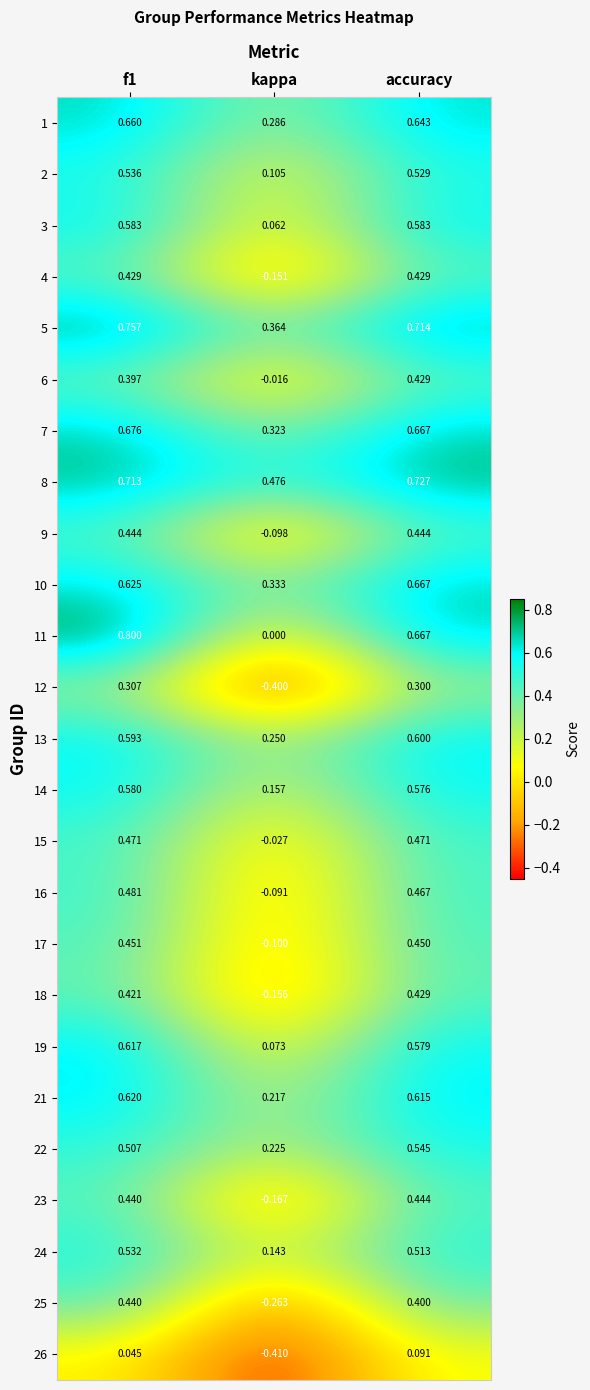

At which label does 21 reach its minimum?

kappa